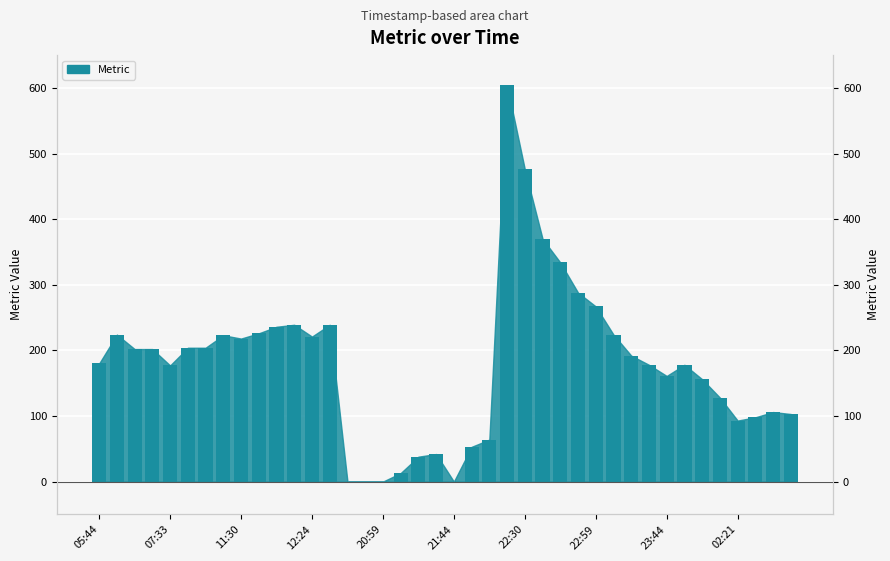

Is the value of Metric (negative) at 34 greater than the value of Metric (positive) at 22:59?

No